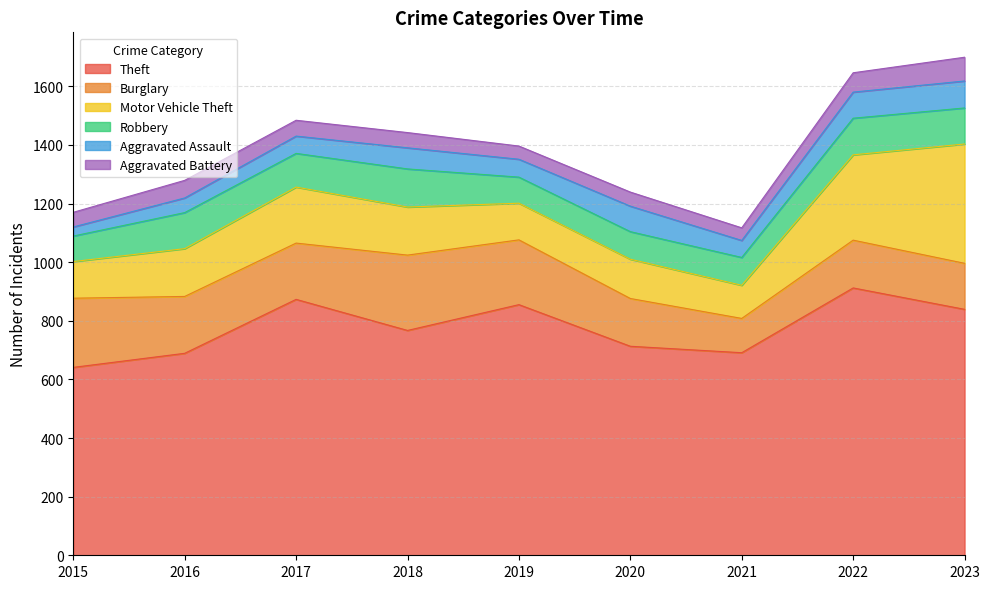

What is the value of the Motor Vehicle Theft point at the 4th from the left?

164